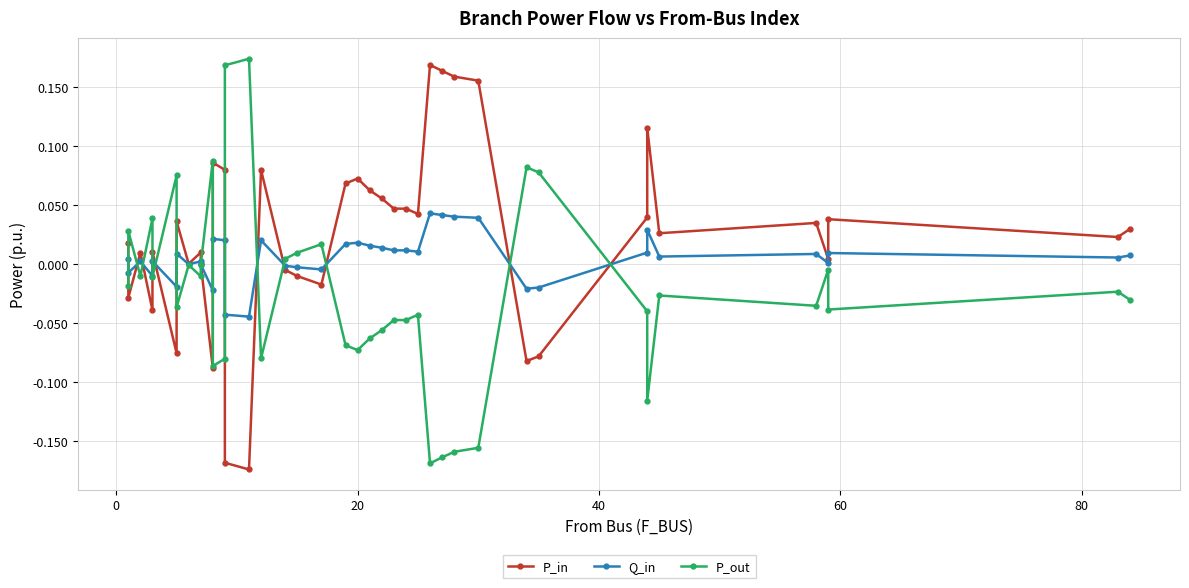

The P_out series shows -0.1 at 24. True or false?

False